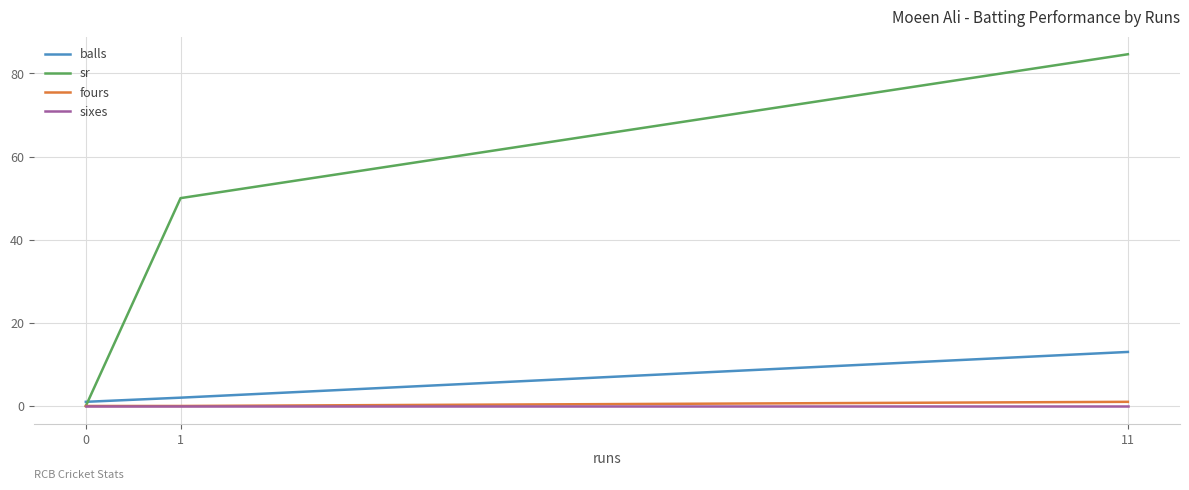

At which category is the sum across all series the highest?

11